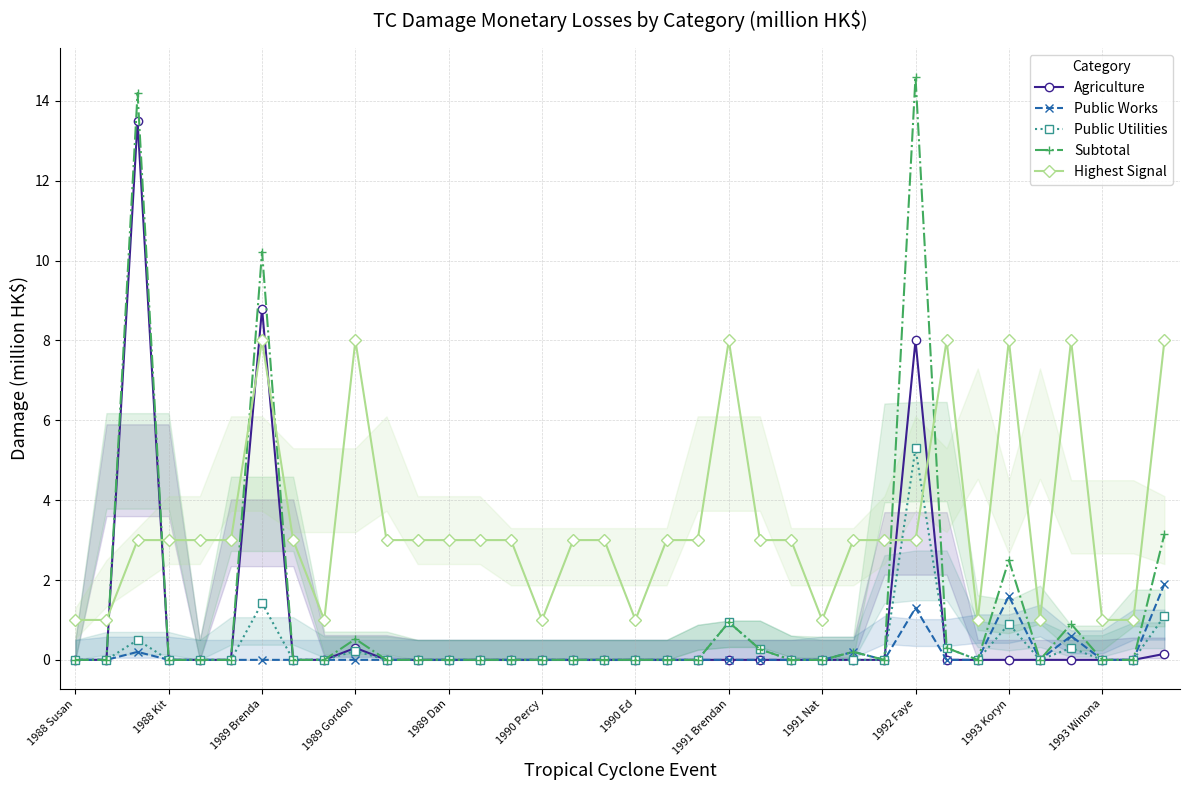

List the series in order of their peak value, lowest first.

Public Works, Public Utilities, Highest Signal, Agriculture, Subtotal